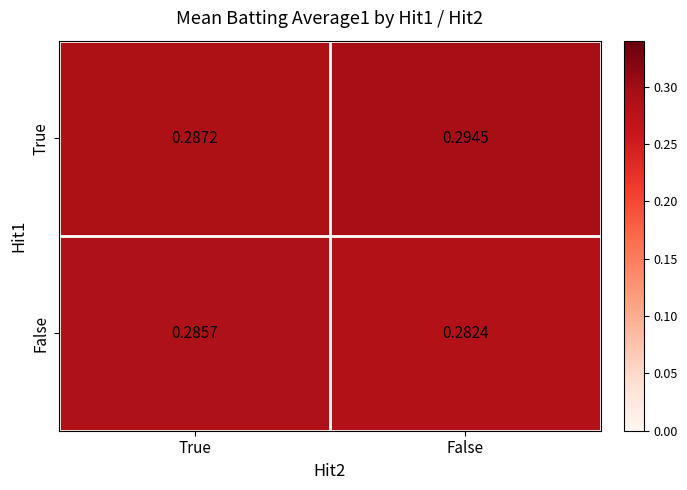

Which label corresponds to the largest value in the chart?

False